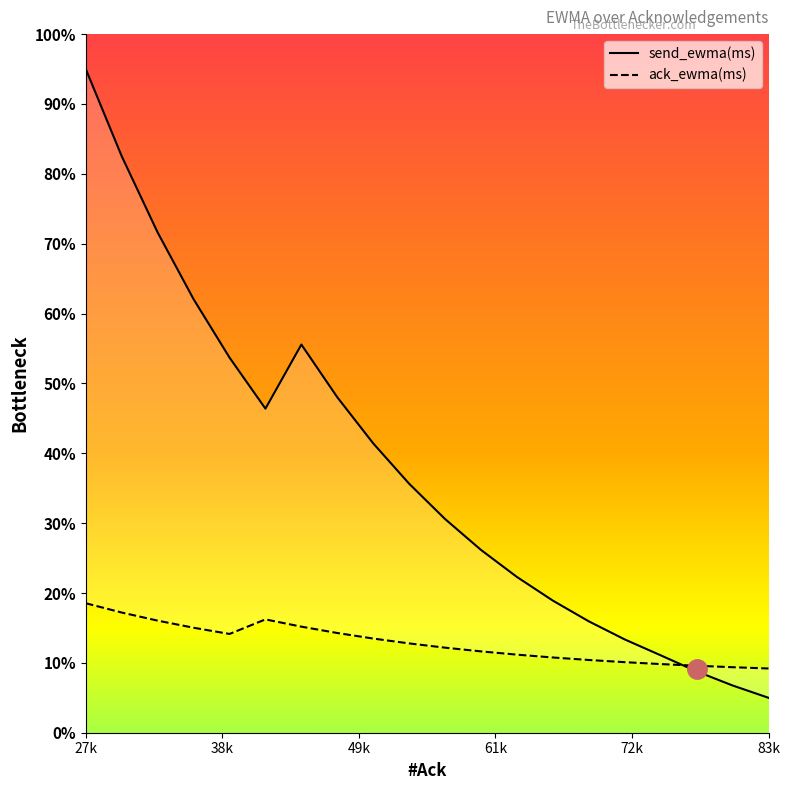

What are all the series names shown in the legend?

ack_ewma(ms), send_ewma(ms)